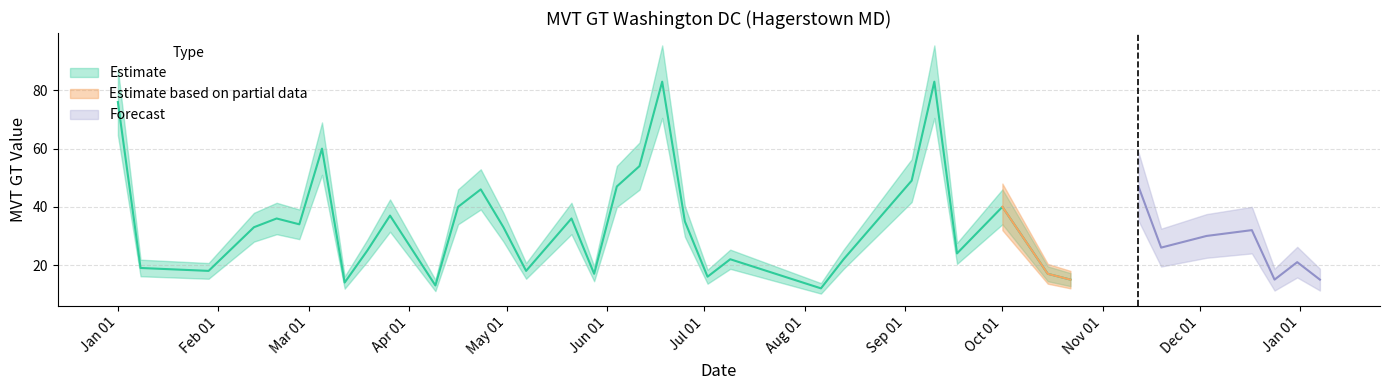

List the labels in order of value, smallest first.

2017-08-06, 2017-04-09, 2017-03-12, 2017-10-22, 2017-12-24, 2018-01-07, 2017-07-02, 2017-05-28, 2017-10-15, 2017-01-29, 2017-05-07, 2017-01-08, 2017-12-31, 2017-07-09, 2017-08-13, 2017-09-17, 2017-03-19, 2017-11-19, 2017-11-26, 2017-12-03, 2017-08-20, 2017-12-17, 2017-02-12, 2017-04-30, 2017-02-26, 2017-06-25, 2017-02-19, 2017-05-21, 2017-03-26, 2017-04-16, 2017-10-01, 2017-04-23, 2017-06-04, 2017-11-12, 2017-09-03, 2017-06-11, 2017-03-05, 2017-01-01, 2017-06-18, 2017-09-10